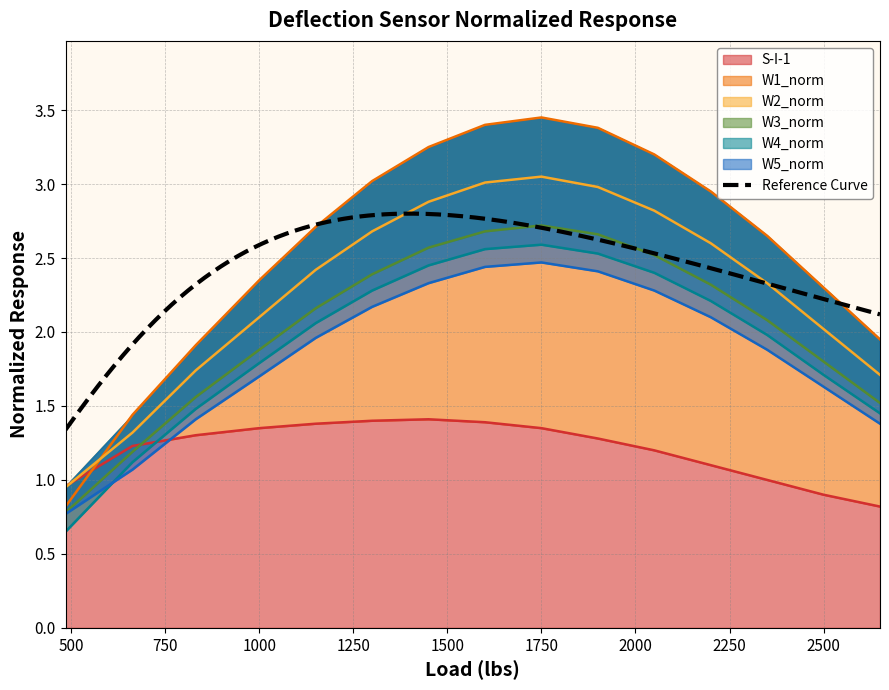

What are all the series names shown in the legend?

S-I-1, W1_norm, W2_norm, W3_norm, W4_norm, W5_norm